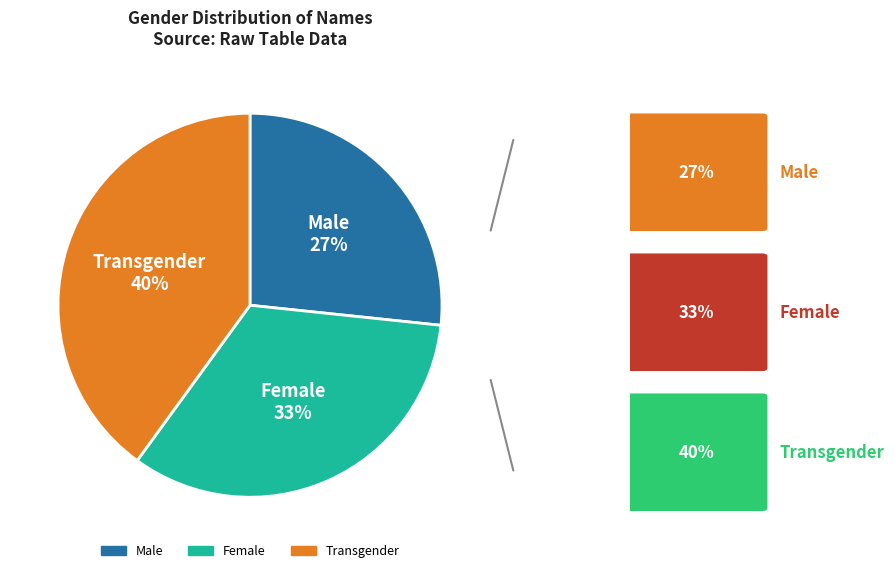

Between Transgender and Male, which is larger?

Transgender